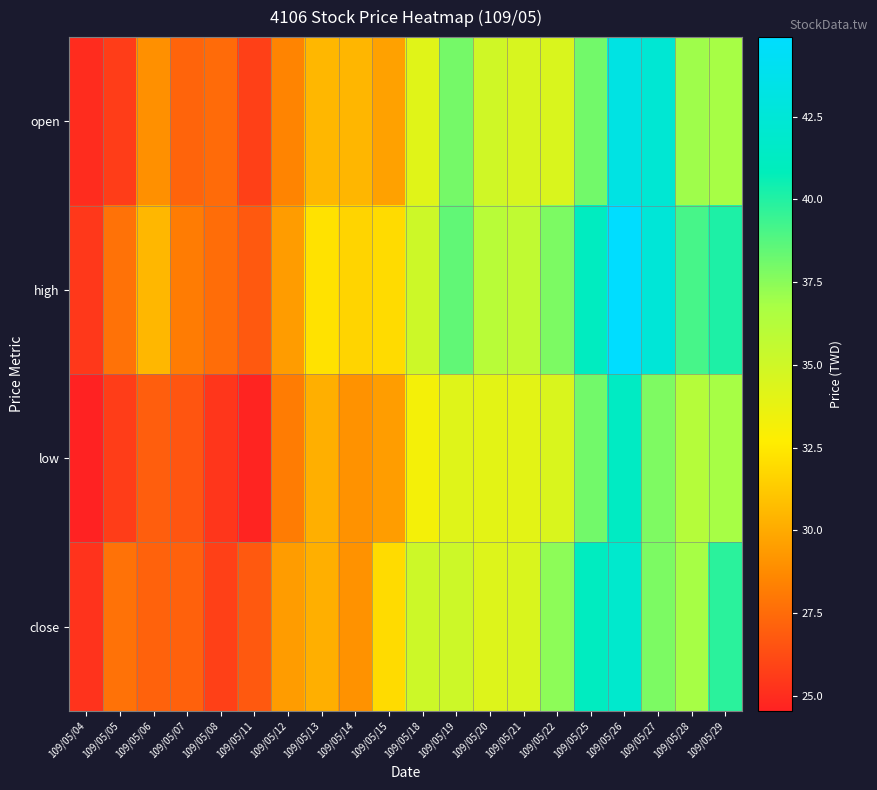

Between 109/05/08 and 109/05/28, which series saw the biggest shift?

high